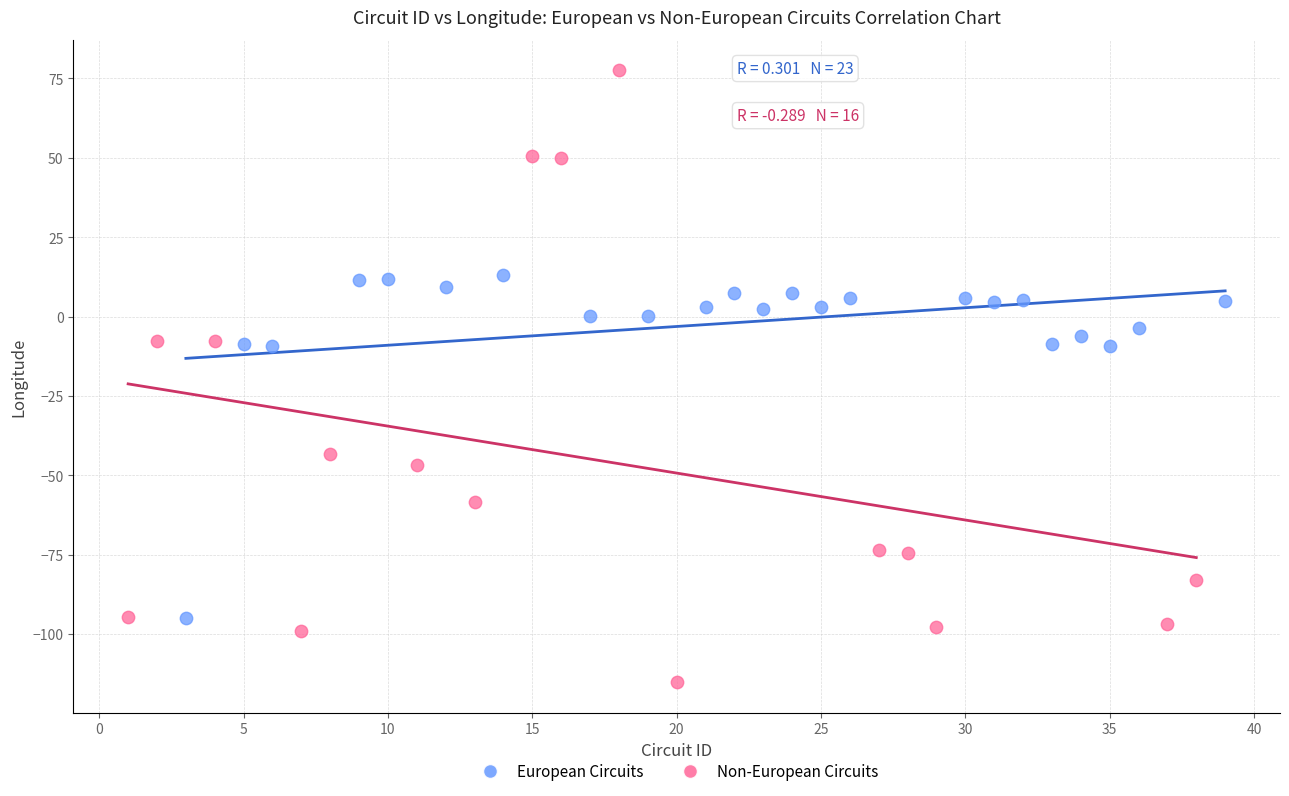

Which series has the largest Y range (max minus min)?

Non-European Circuits